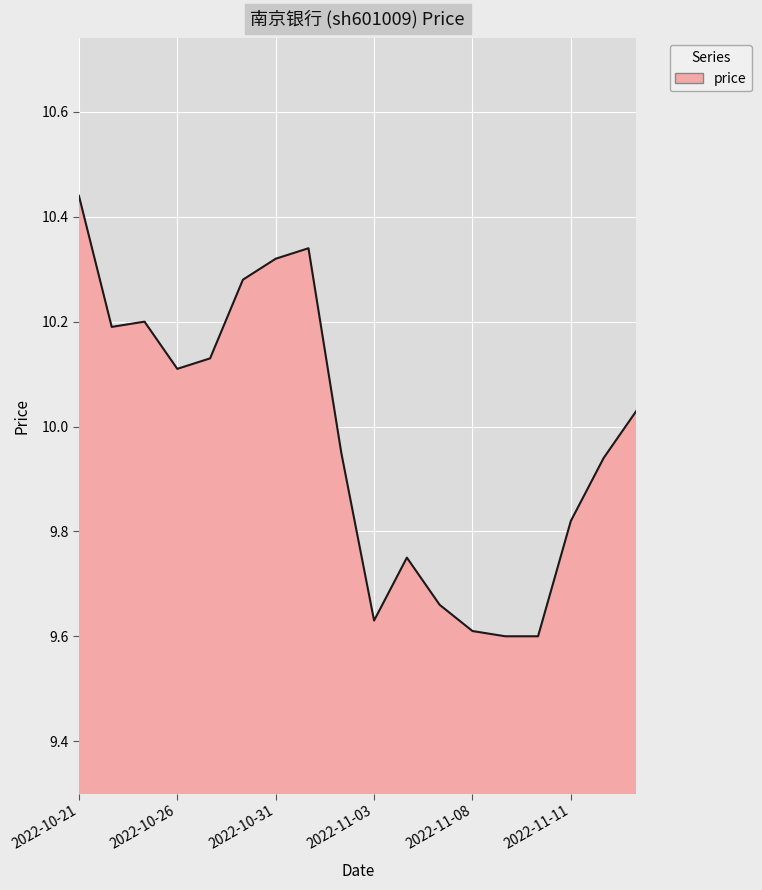

What is the difference between the maximum and minimum values?

0.8